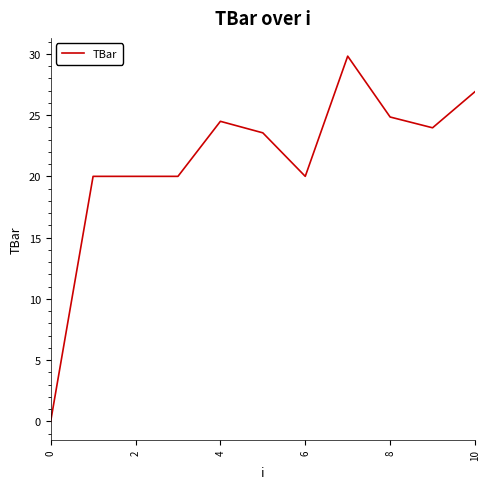

What is the difference between the maximum and minimum values?

29.8